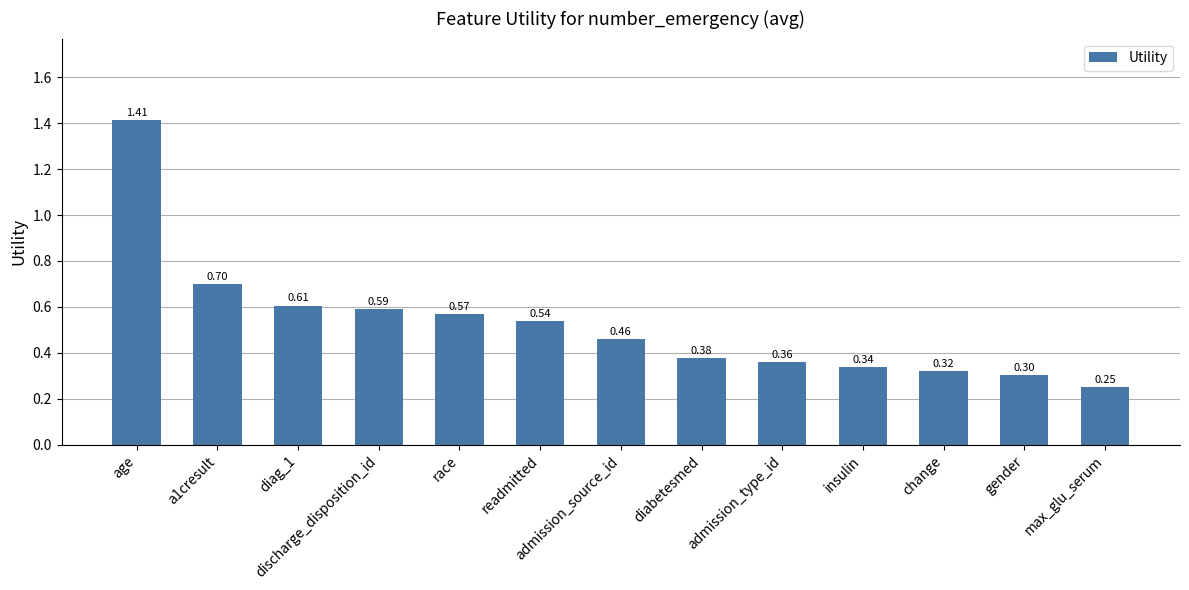

What position from the left is age?

1